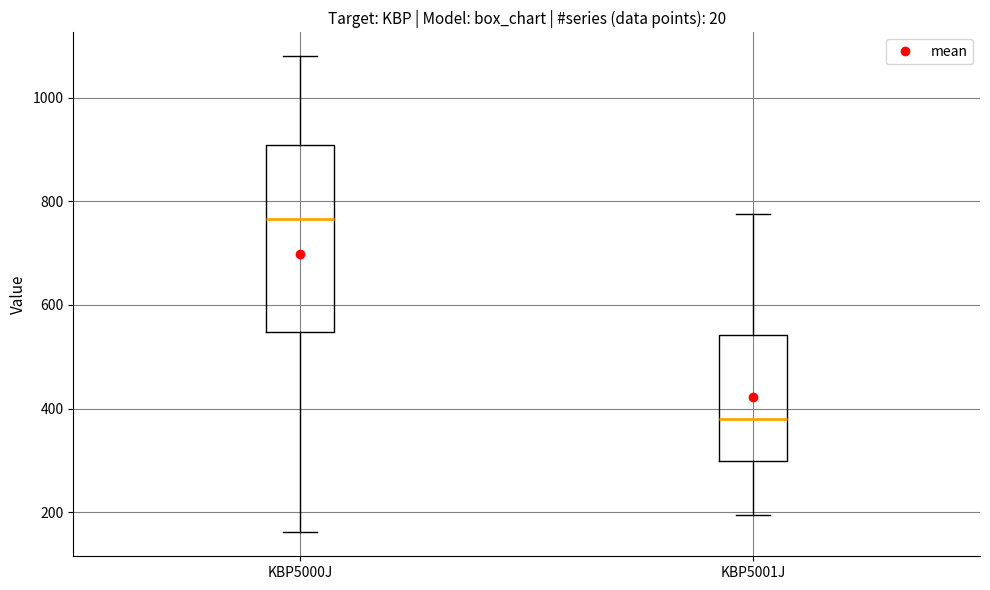

Which box has the lowest median line?

KBP5001J